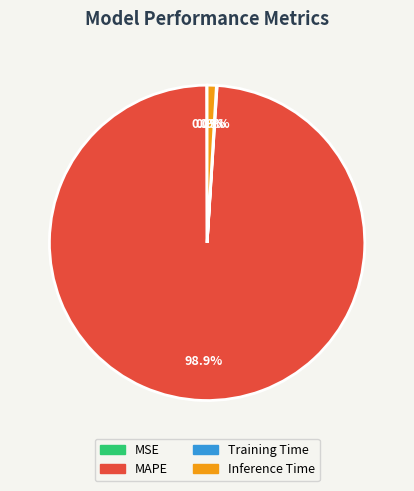

What portion of the pie excludes Inference Time?

99.1%